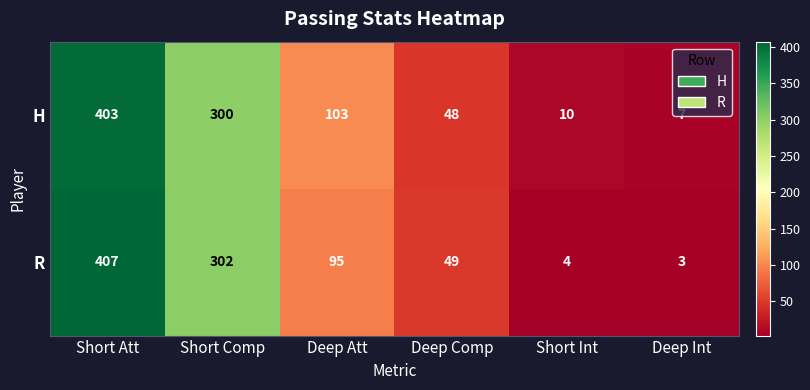

Where is R nearest to the value 205?

Short Comp